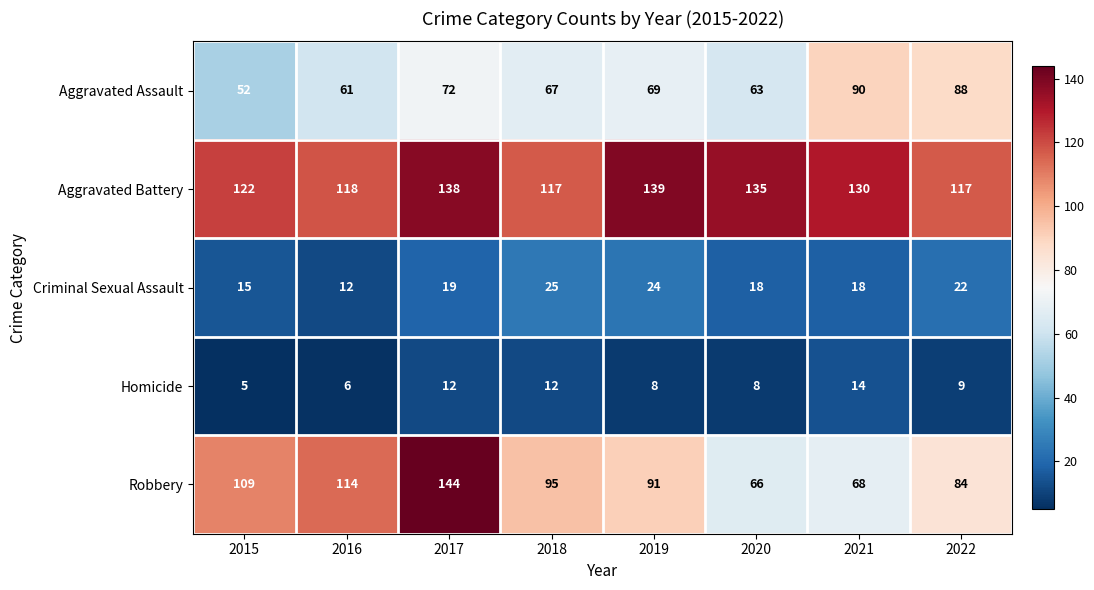

Which series has the largest range (max minus min)?

Robbery